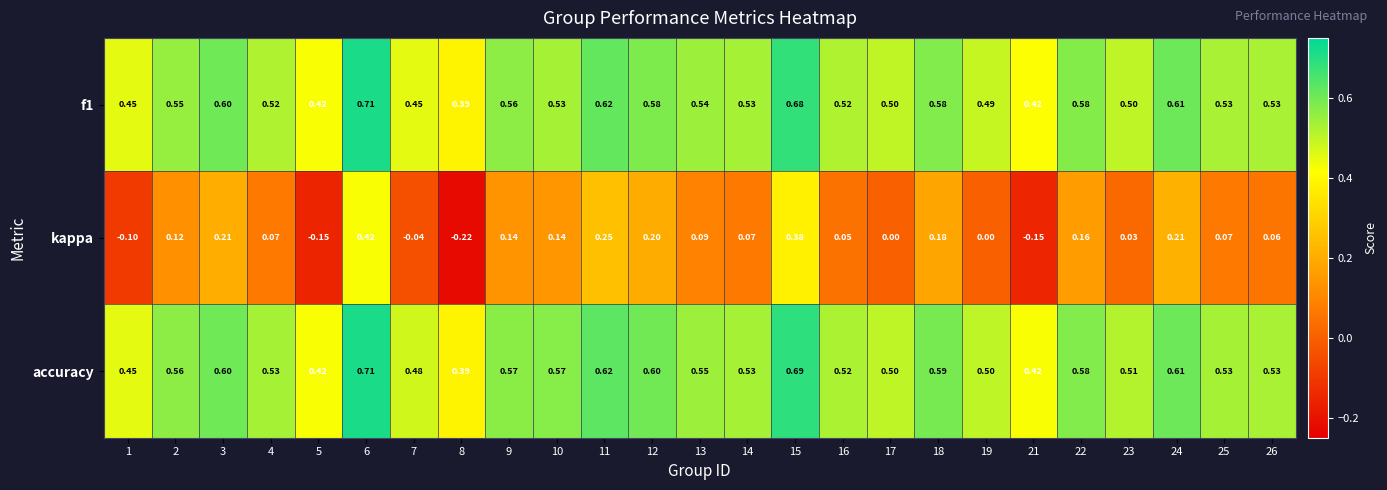

How many distinct data groups are displayed?

3